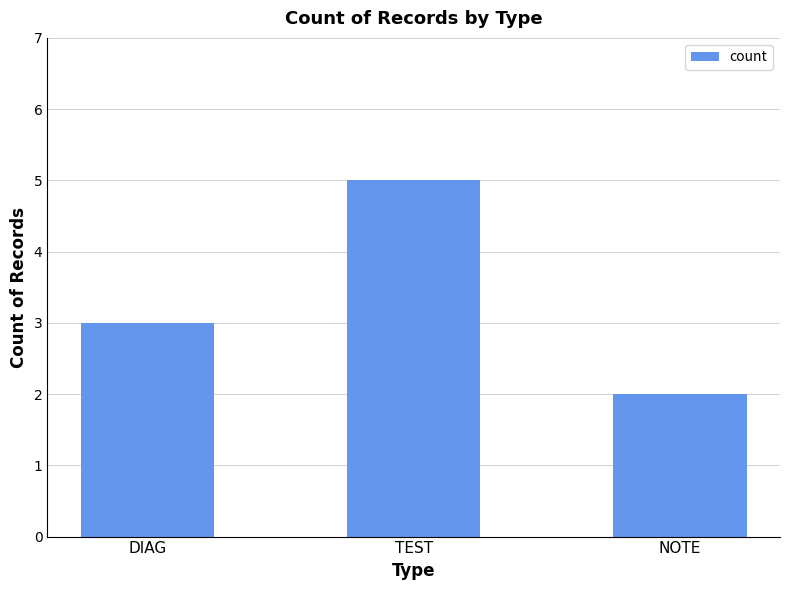

What is the difference between the maximum and minimum values?

3